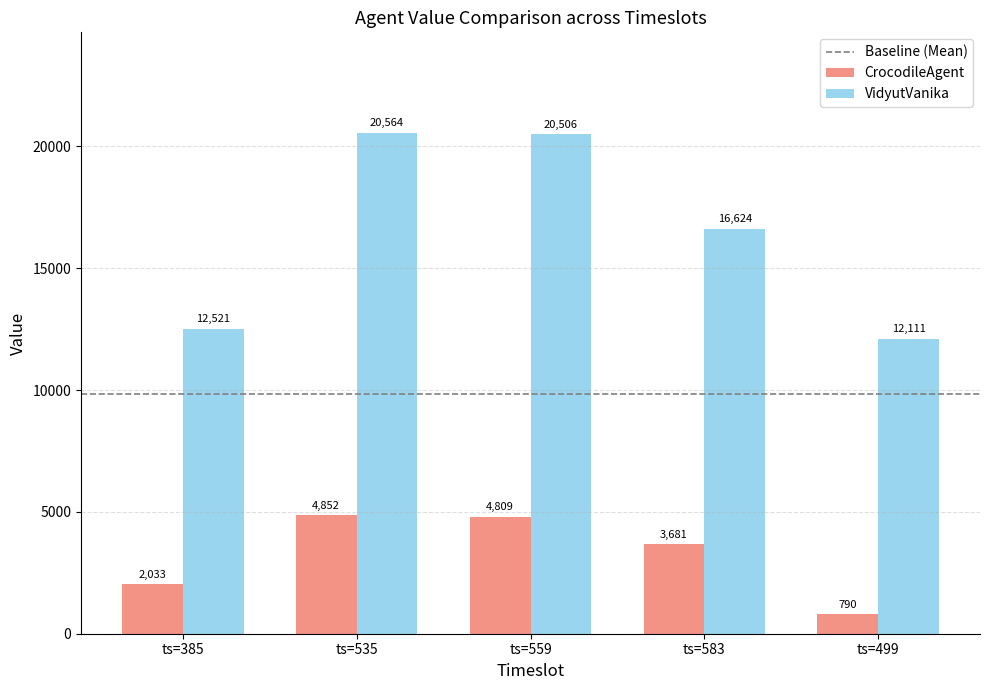

The VidyutVanika series shows 20506 at ts=559. True or false?

True